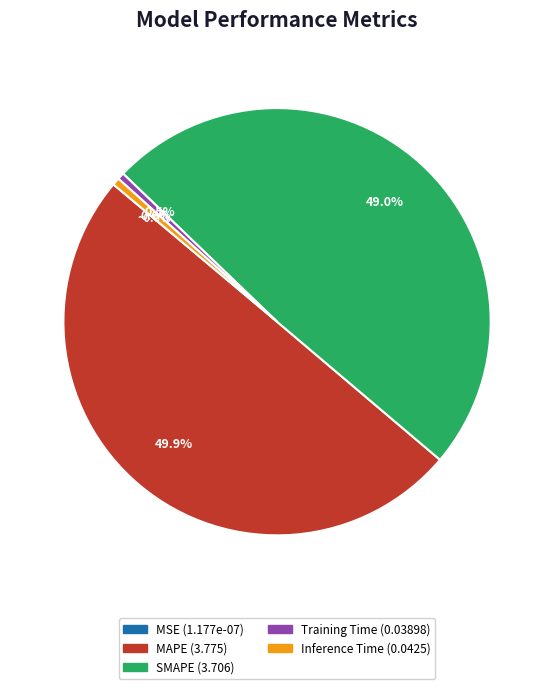

Between Inference Time and MAPE, which is larger?

MAPE